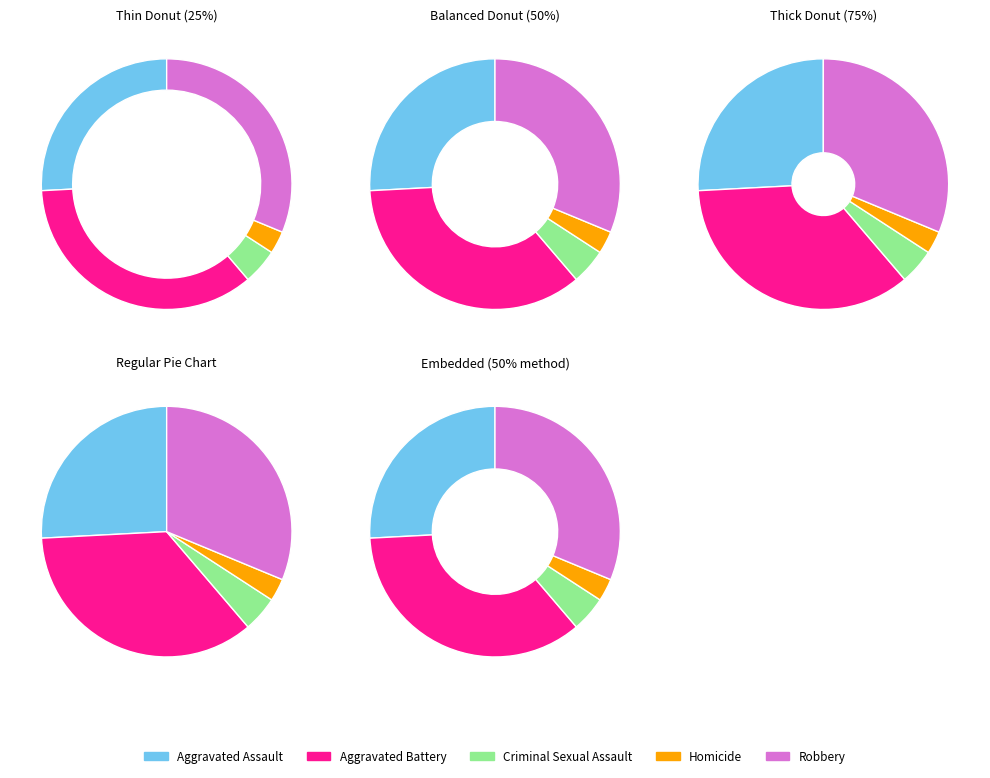

How many slices are in this pie chart?

5